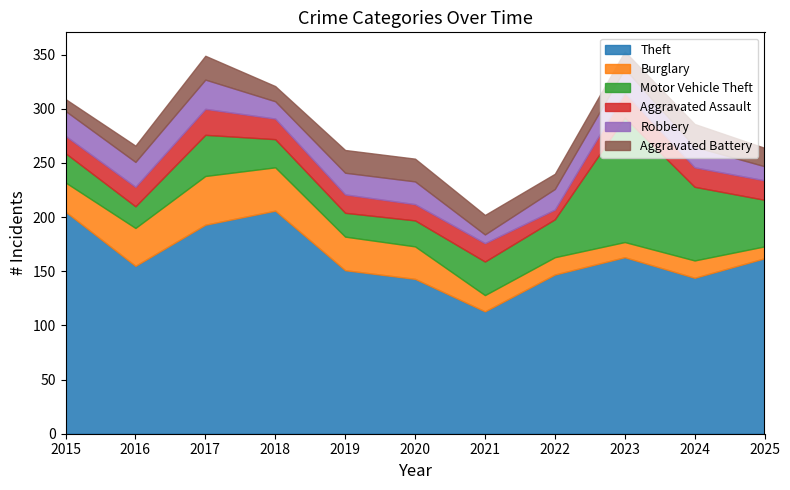

What is the value of the Burglary point at the 8th from the left?

16